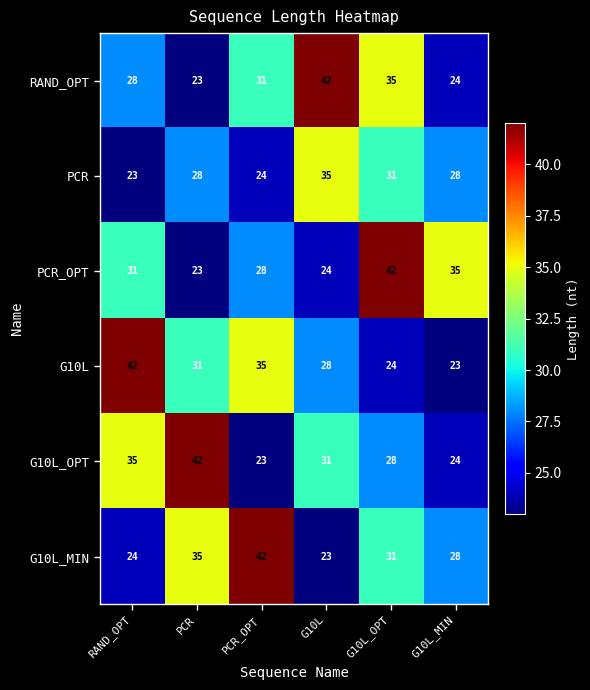

What is the minimum value for G10L_MIN?

23